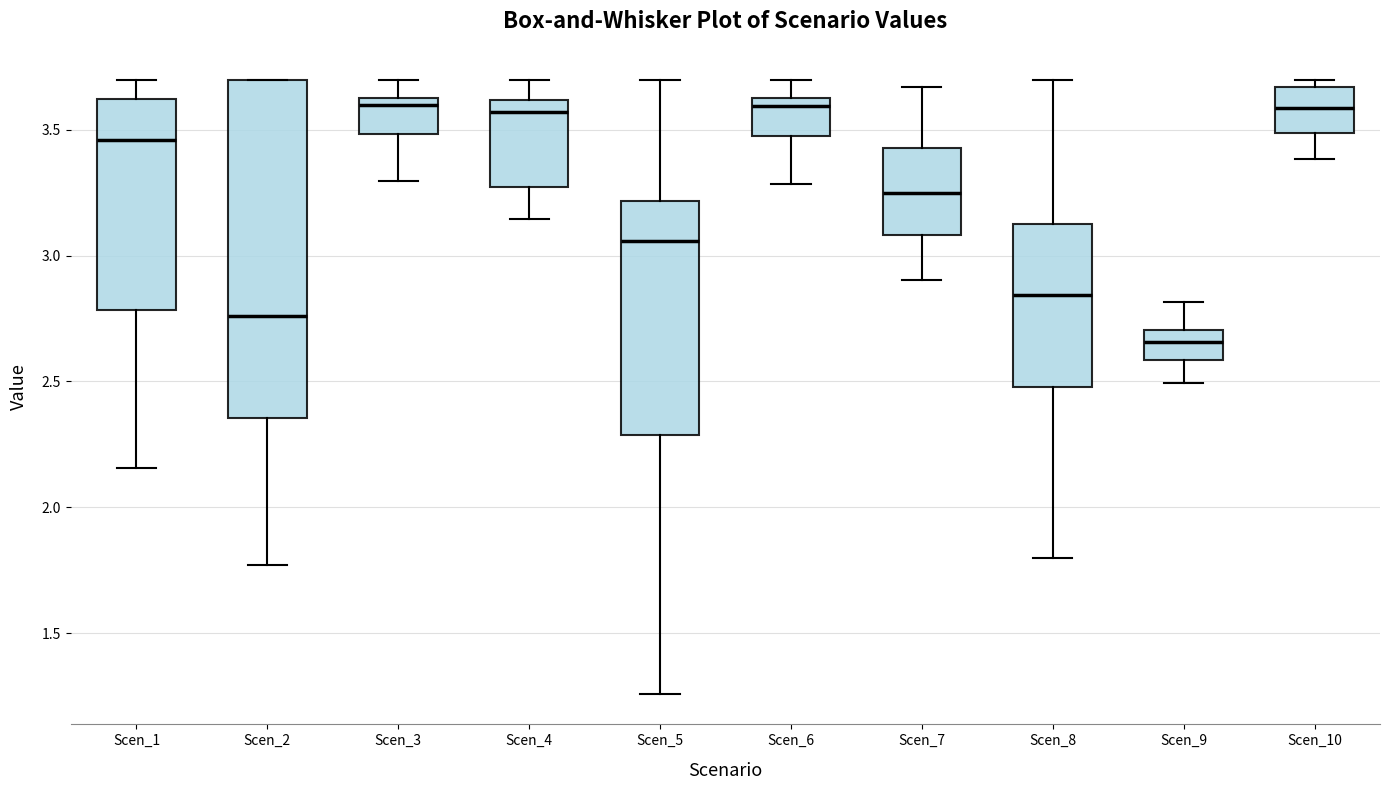

Reading left to right, transcribe this box plot: for each box, give where its median line is, the range the box spans, and where its two whiskers end, as read against the y-axis. The values are not printed on the chart, so give them approximately, as read against the axis.

Scen_1: median 3.45, box 2.80 to 3.60, whiskers 2.15 to 3.70
Scen_2: median 2.75, box 2.35 to 3.70, whiskers 1.75 to 3.70
Scen_3: median 3.60, box 3.50 to 3.65, whiskers 3.30 to 3.70
Scen_4: median 3.55, box 3.25 to 3.60, whiskers 3.15 to 3.70
Scen_5: median 3.05, box 2.30 to 3.20, whiskers 1.25 to 3.70
Scen_6: median 3.60, box 3.50 to 3.65, whiskers 3.30 to 3.70
Scen_7: median 3.25, box 3.10 to 3.45, whiskers 2.90 to 3.65
Scen_8: median 2.85, box 2.50 to 3.15, whiskers 1.80 to 3.70
Scen_9: median 2.65, box 2.60 to 2.70, whiskers 2.50 to 2.80
Scen_10: median 3.60, box 3.50 to 3.65, whiskers 3.40 to 3.70